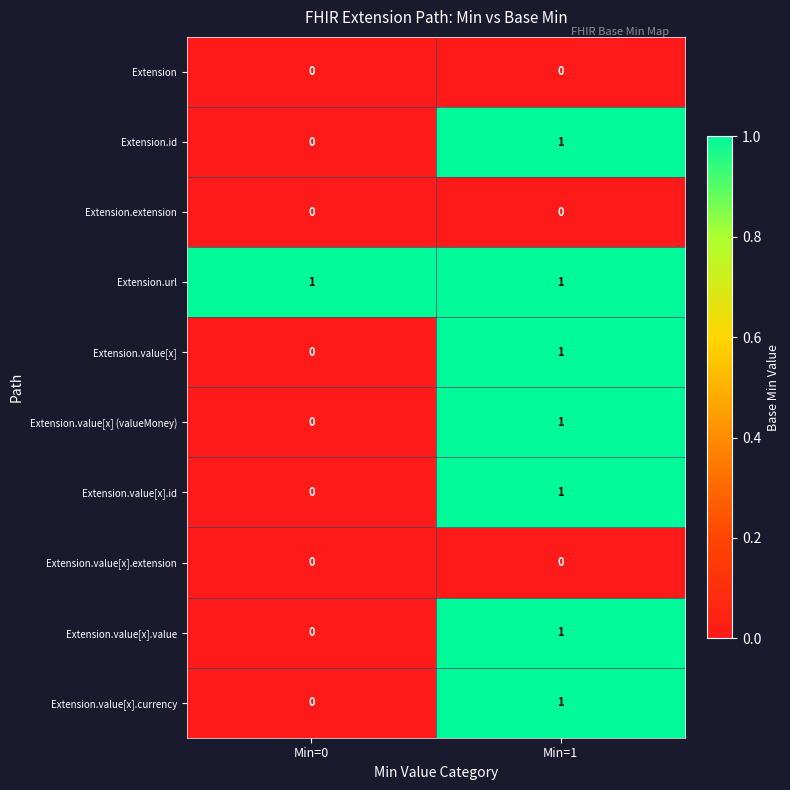

Count the number of categories in the chart.

2